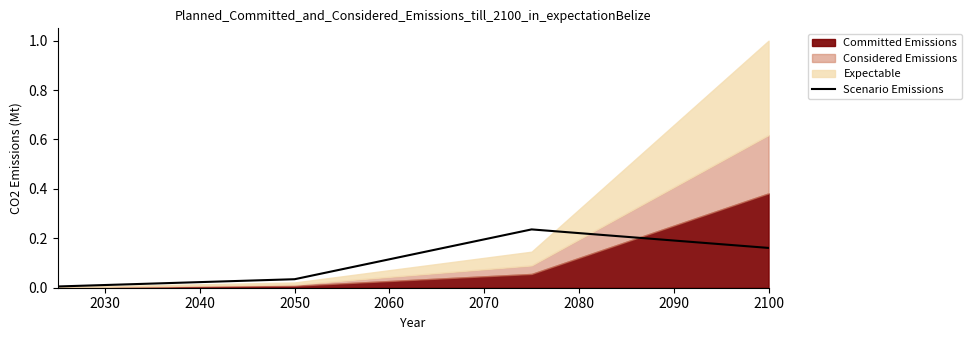

What is the difference between the second highest and second lowest values?

0.1